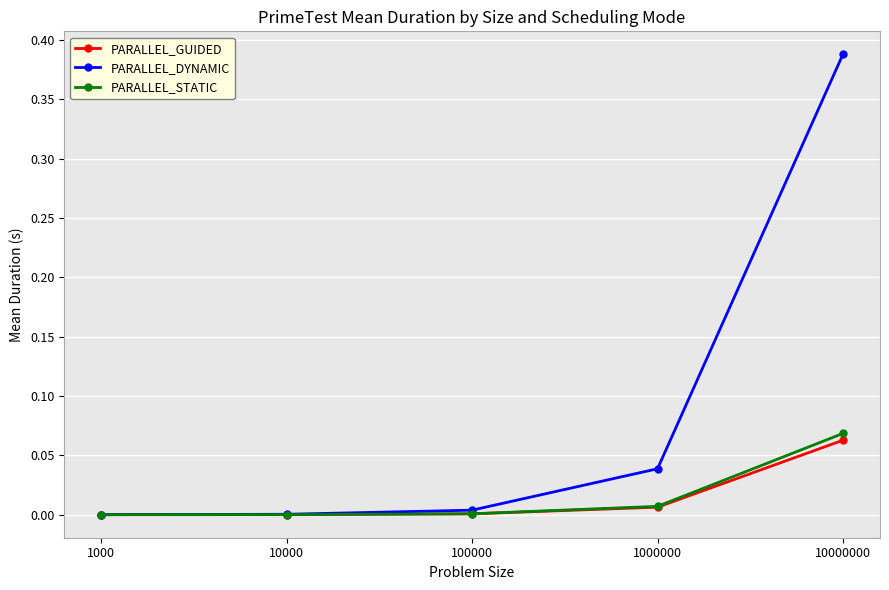

Which series has the largest total across all categories?

PARALLEL_DYNAMIC